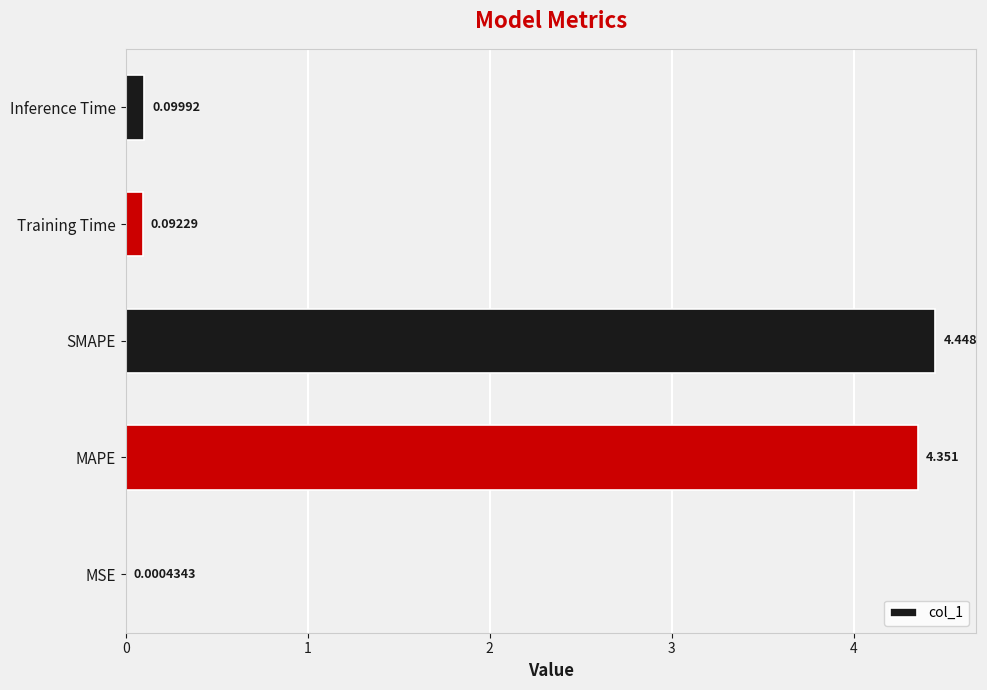

Where is the data nearest to the value 2?

Inference Time